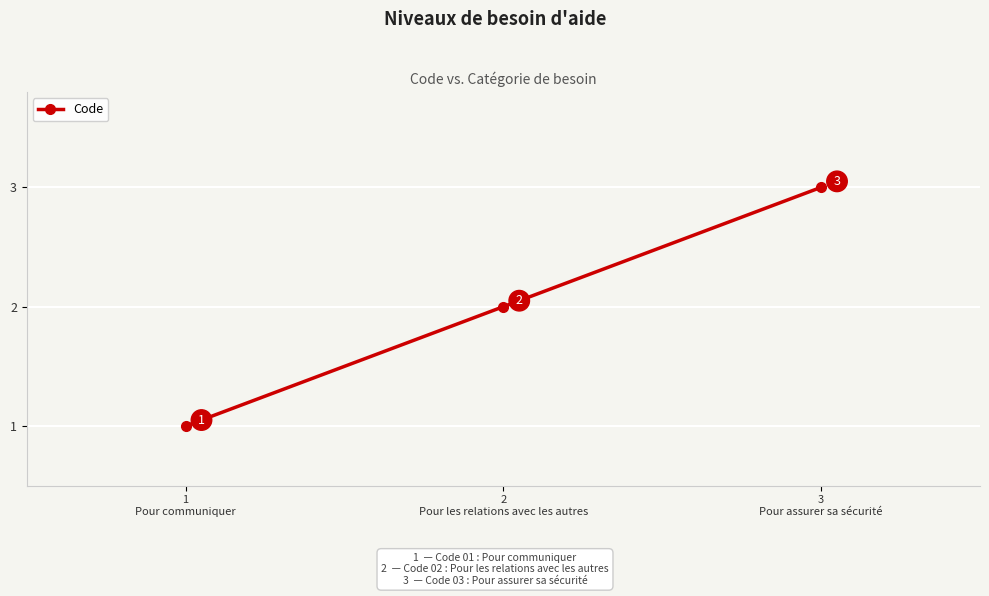

Count the number of categories in the chart.

3